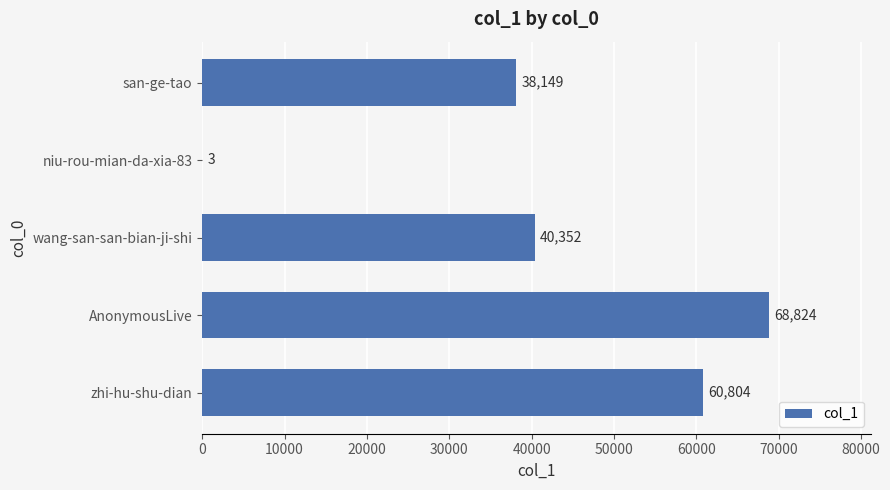

What is the sum of the values at wang-san-san-bian-ji-shi and san-ge-tao?

78501